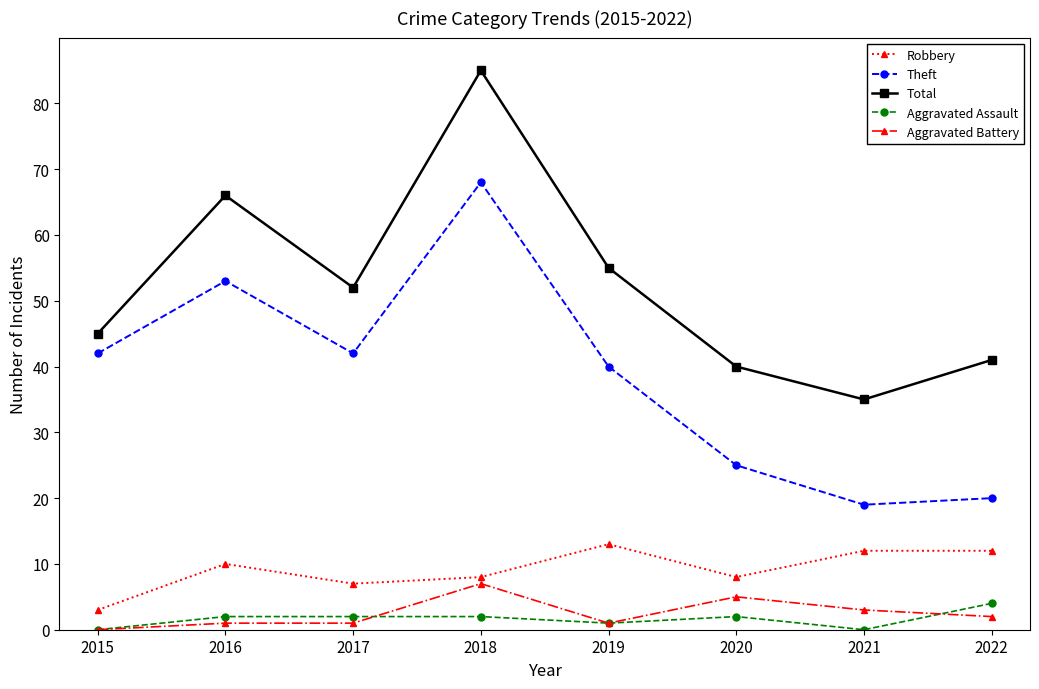

True or false: Aggravated Assault and Theft intersect in this chart.

False